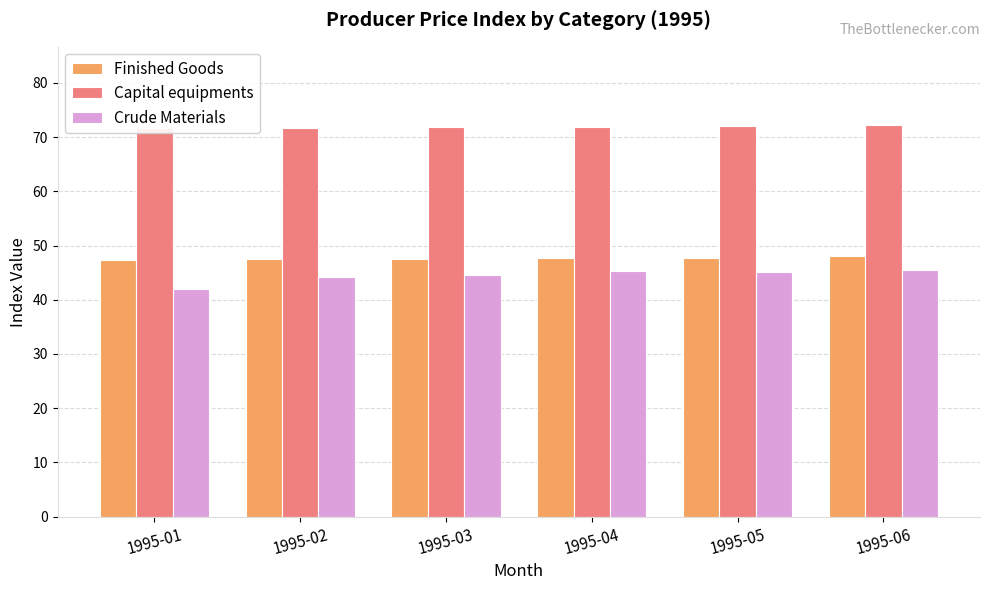

What is the difference between the maximum and minimum values in the Capital equipments series?

0.6